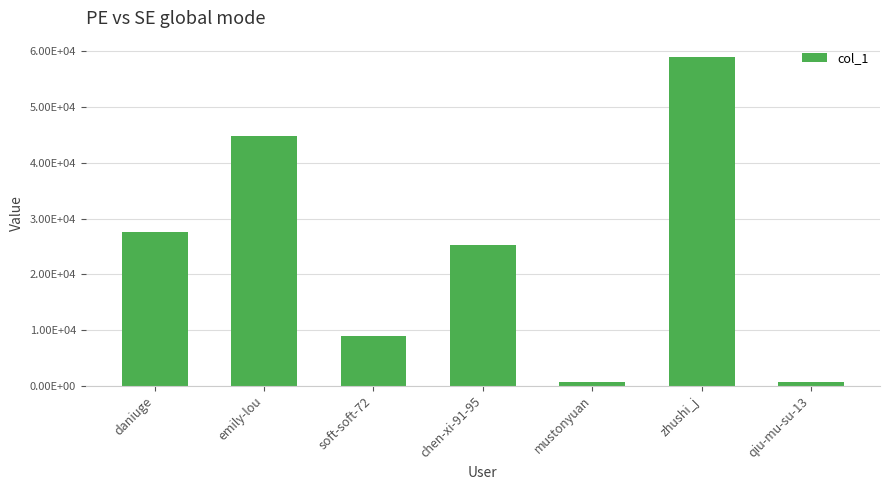

What is the average value?

23835